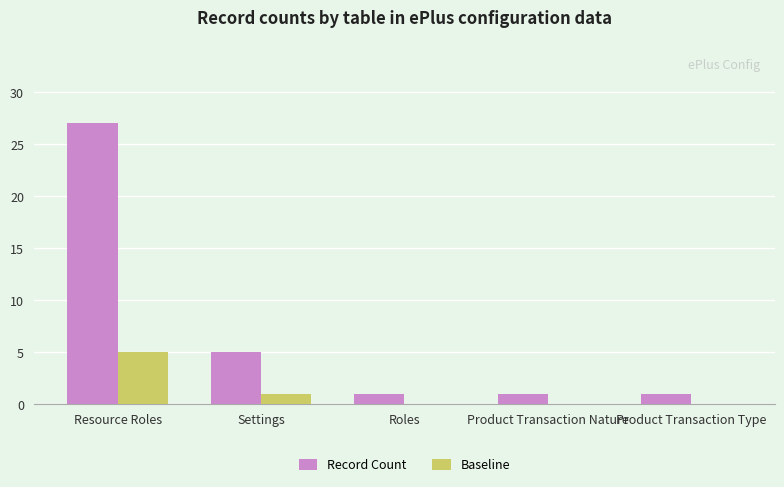

Is the value of Record Count at Resource Roles greater than the value of Baseline at Settings?

Yes